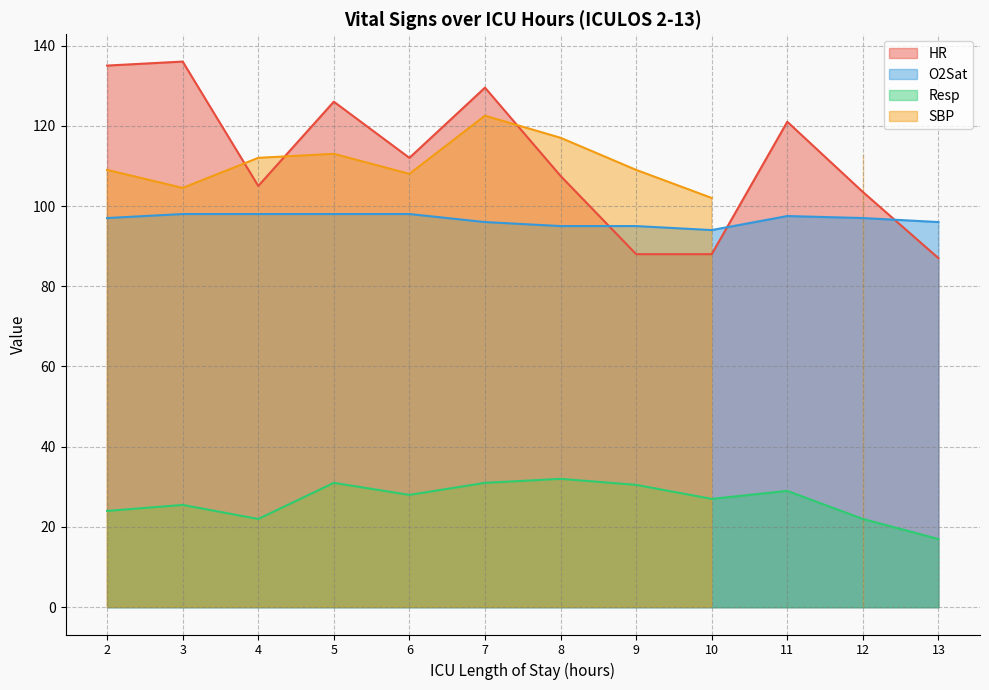

The value of HR at 9 is 134.0. True or false?

False